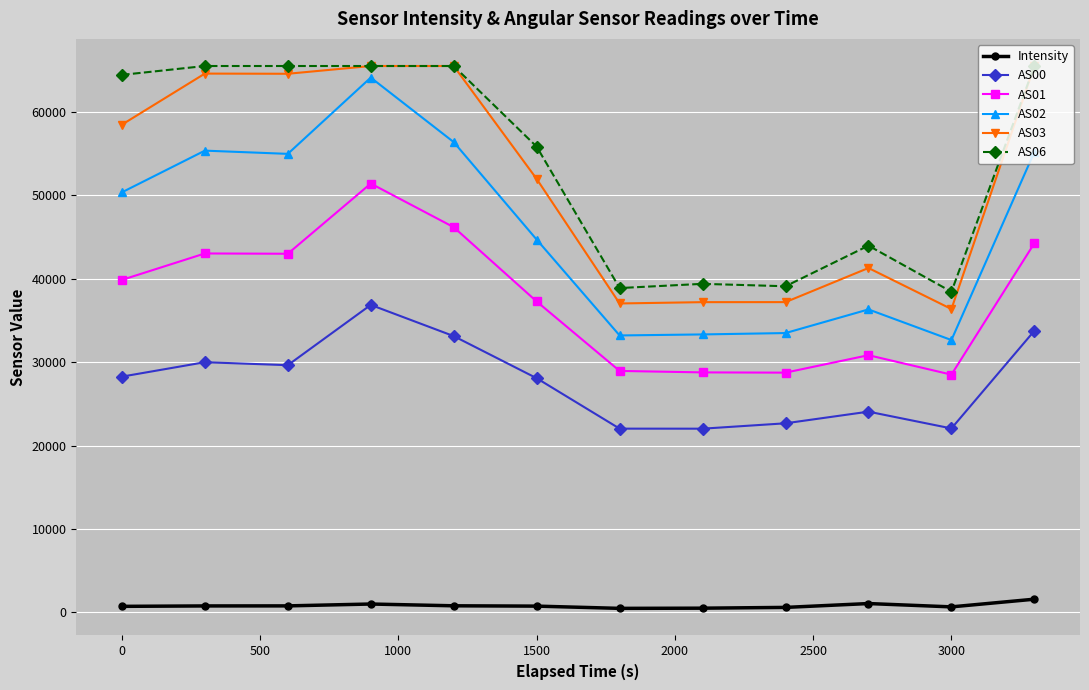

What is the greatest value displayed?

65535.0